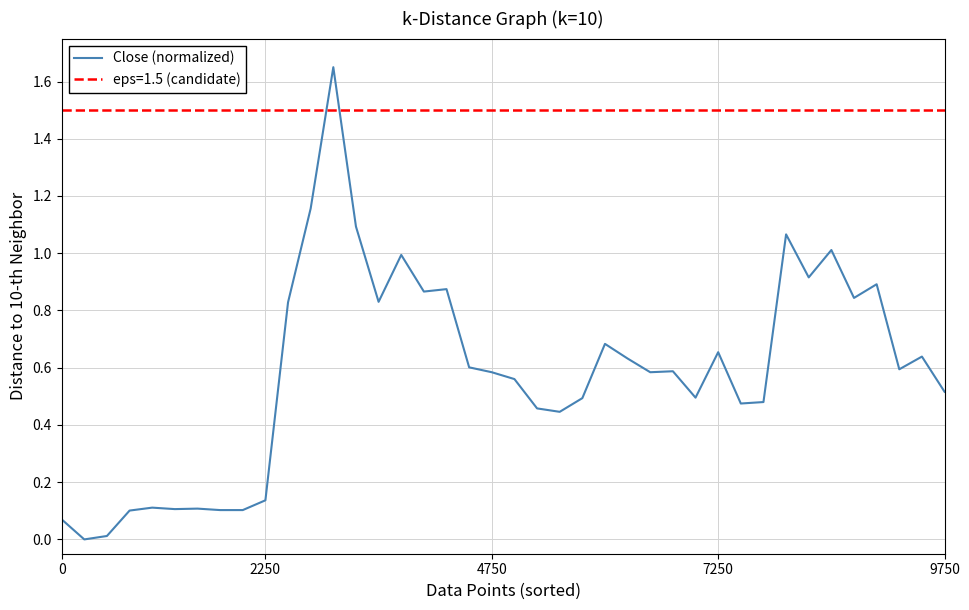

True or false: the data has more than 2 interior local peaks.

True